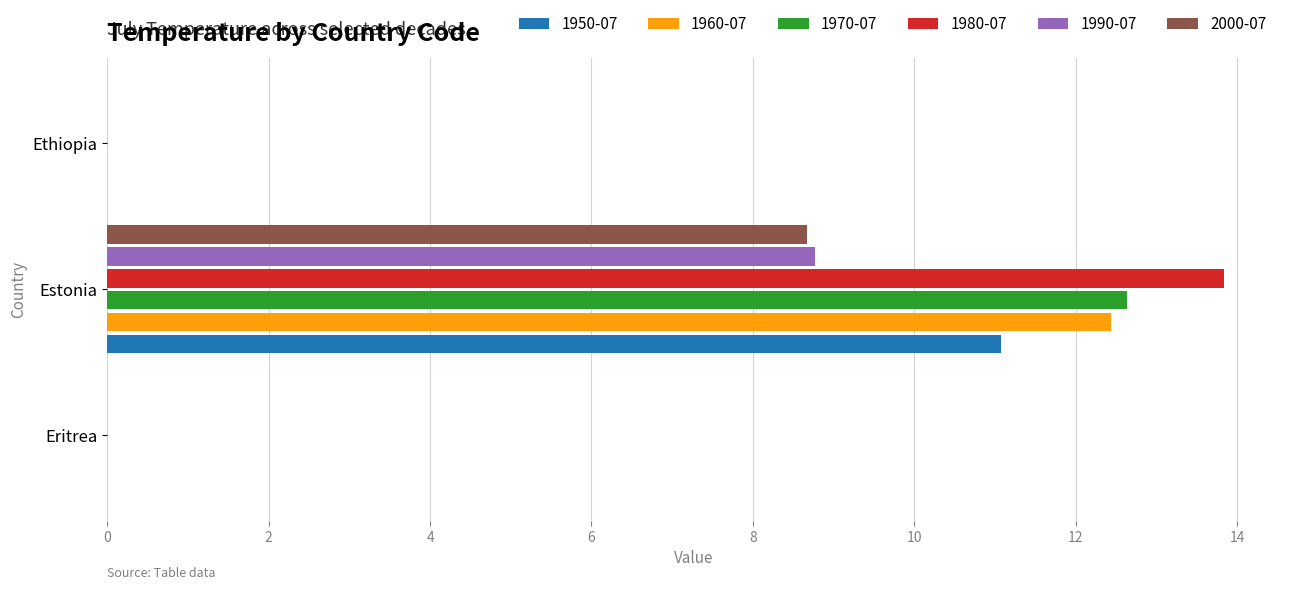

What is the maximum value shown in the chart?

13.8